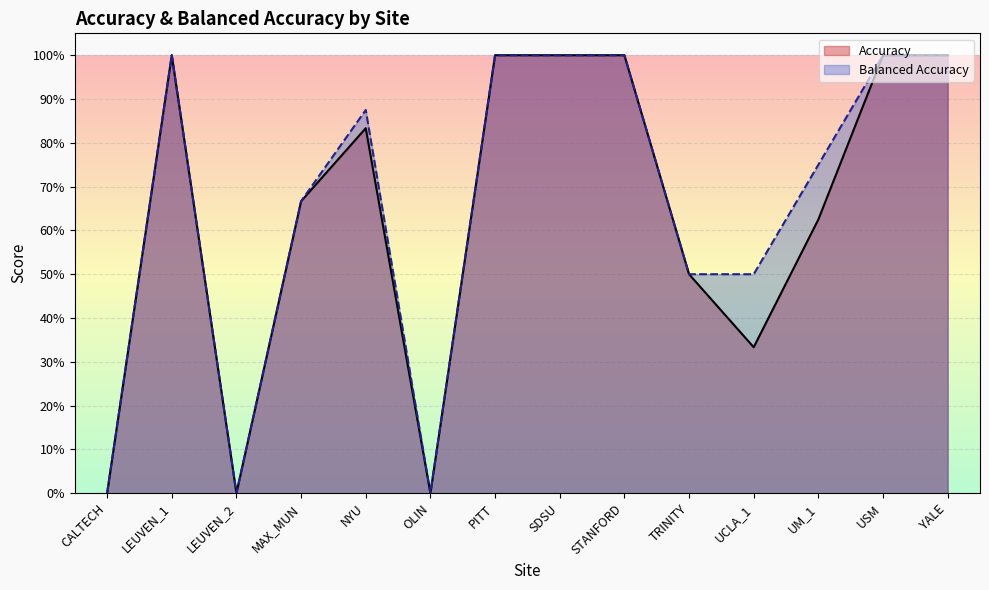

What is the average value of the Balanced Accuracy series?

0.7